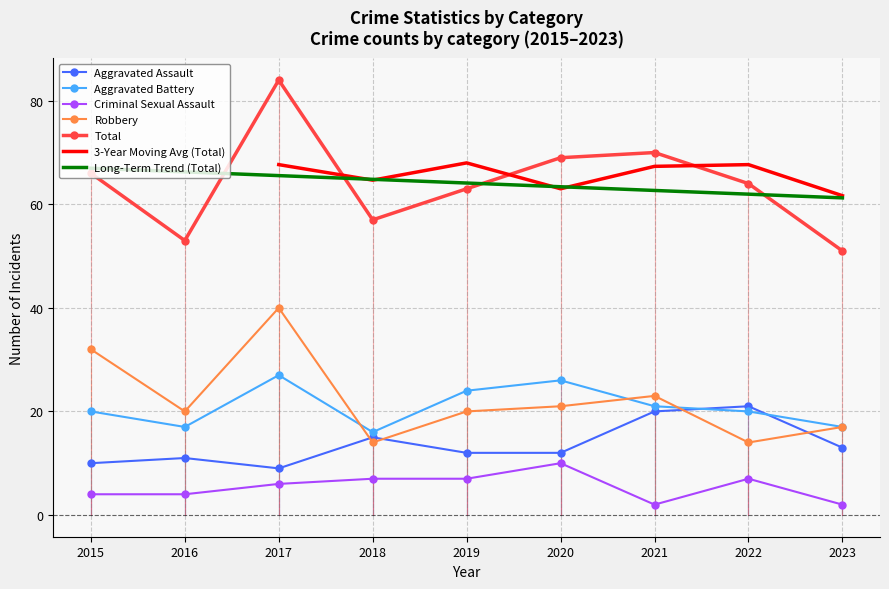

At which category does the chart reach its peak across all series?

2017